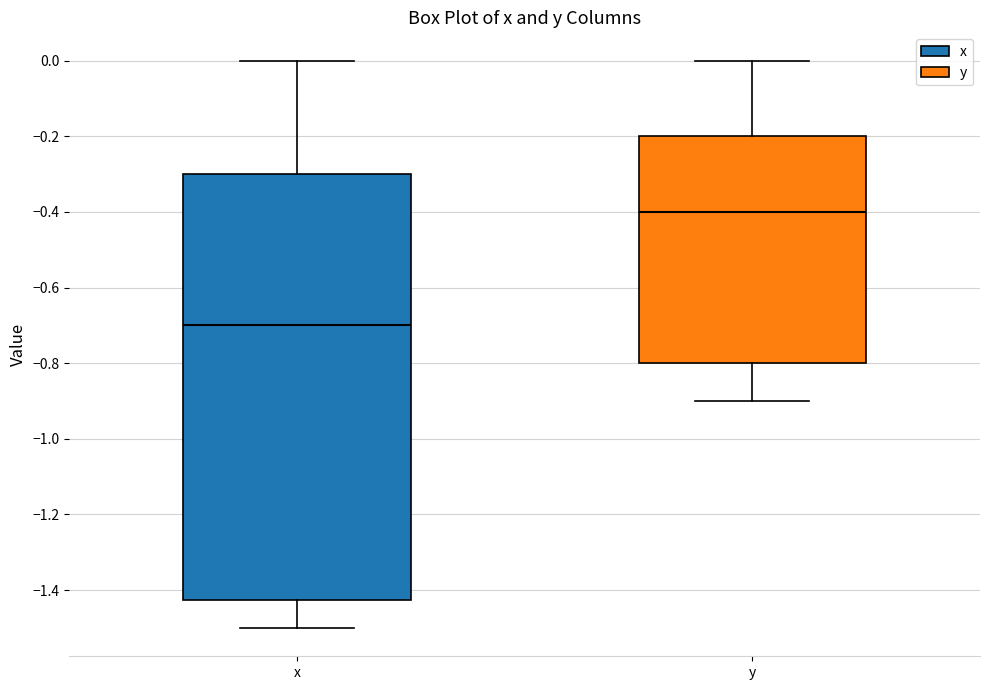

Which box's median line is the lowest?

x